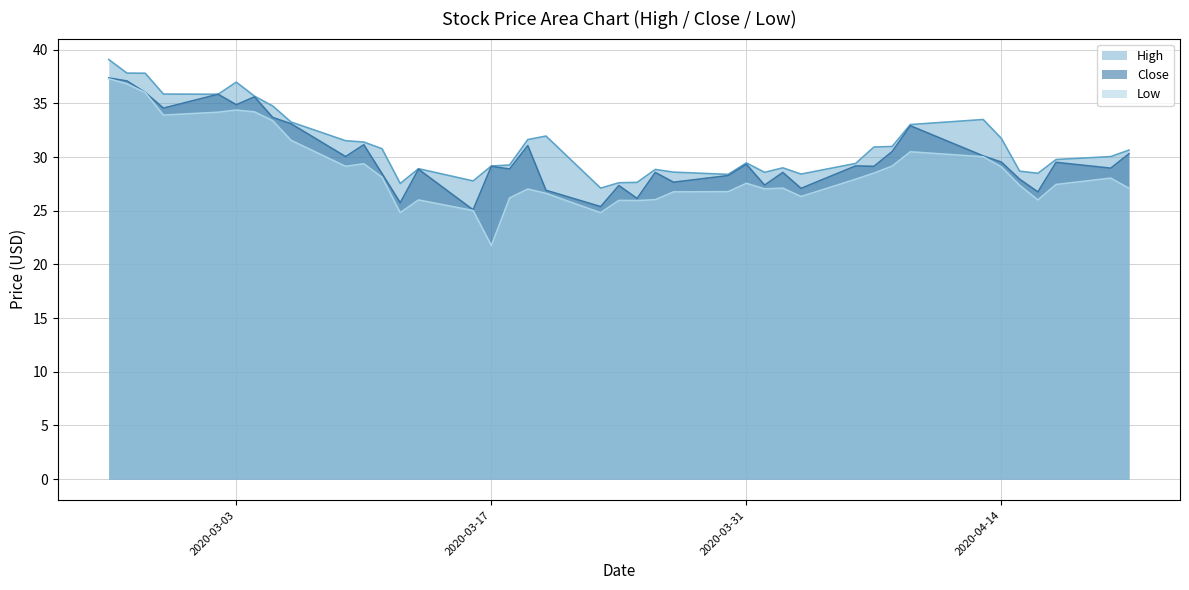

What is the maximum value shown in the chart?

39.1